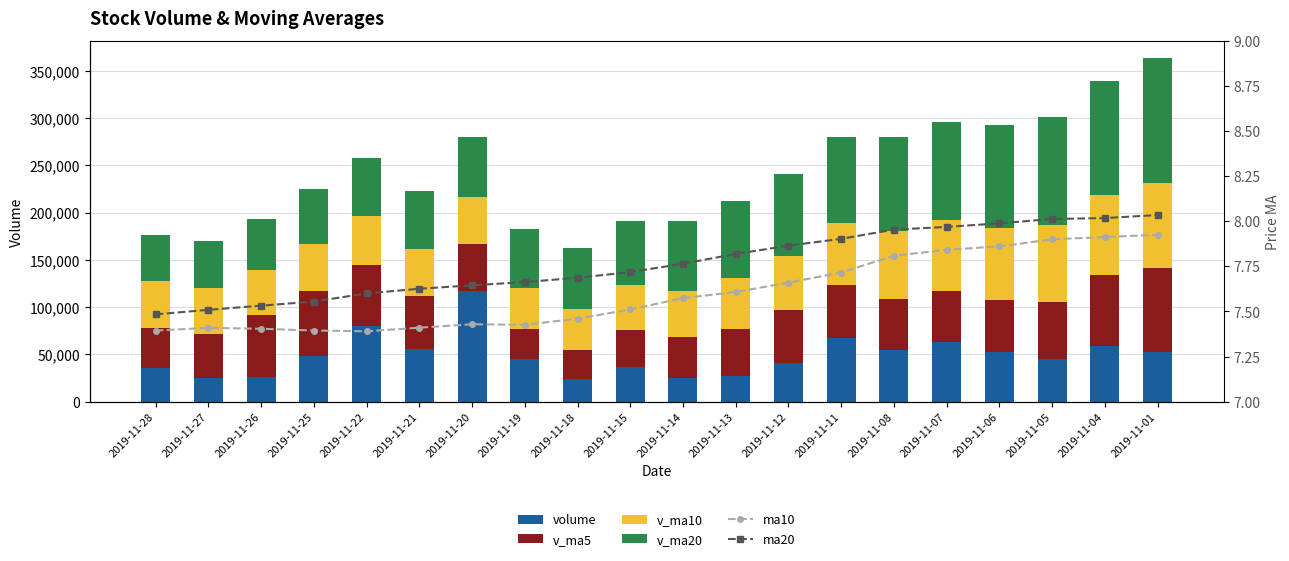

What is the total value across all series at 2019-11-15?

191422.2